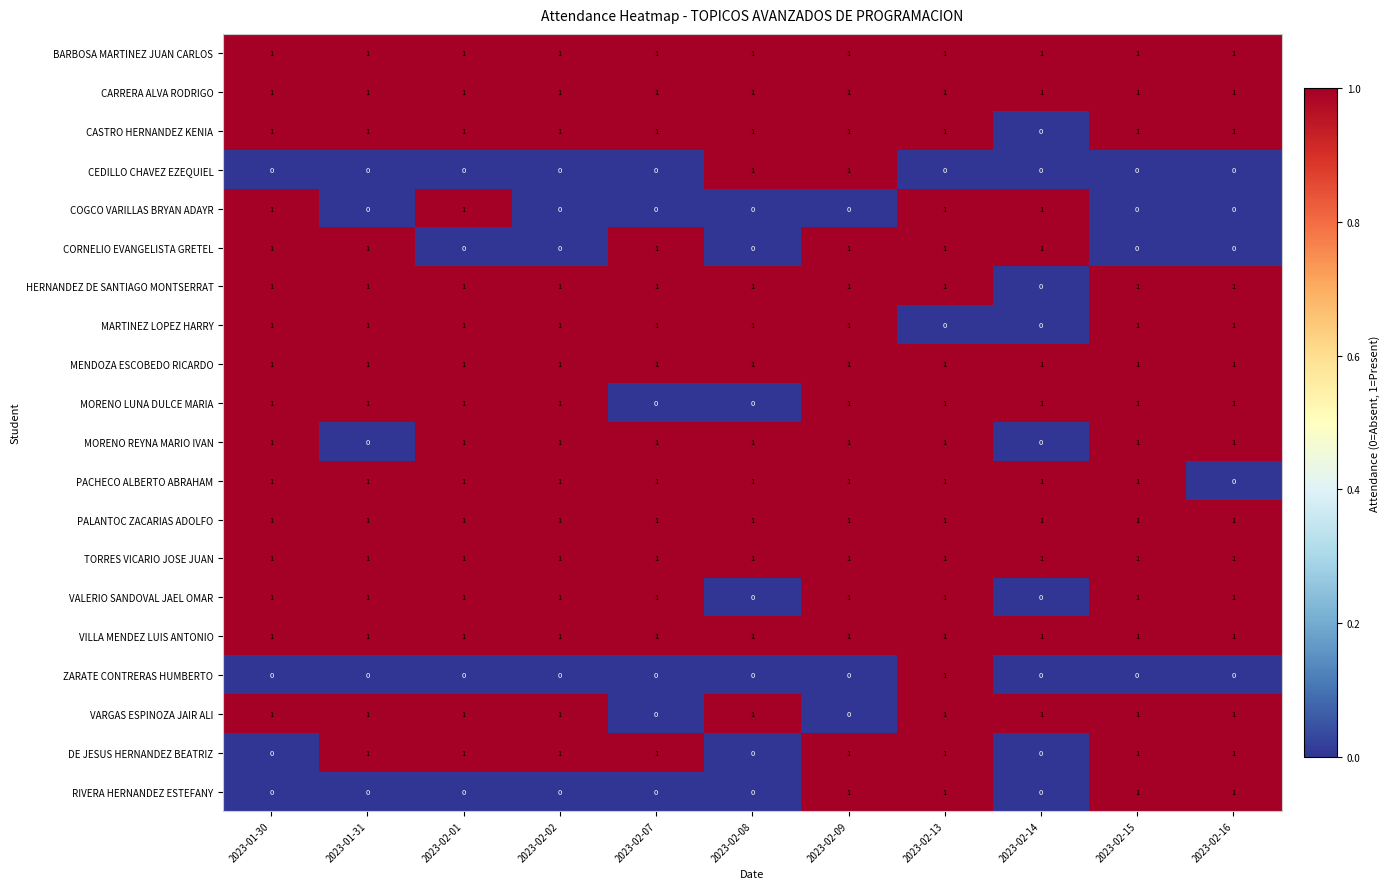

The MARTINEZ LOPEZ HARRY series shows 1 at 2023-02-08. True or false?

True